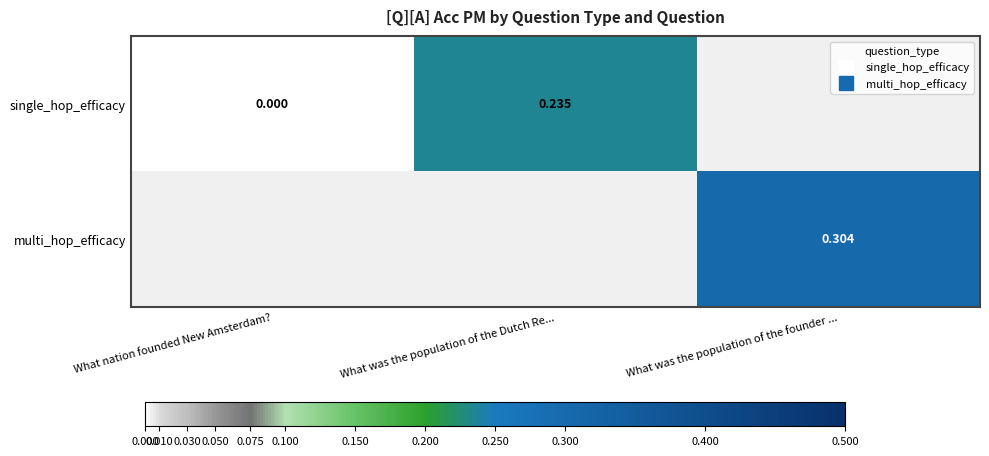

The value of single_hop_efficacy at What was the population of the Dutch Re... is 0.3. True or false?

False